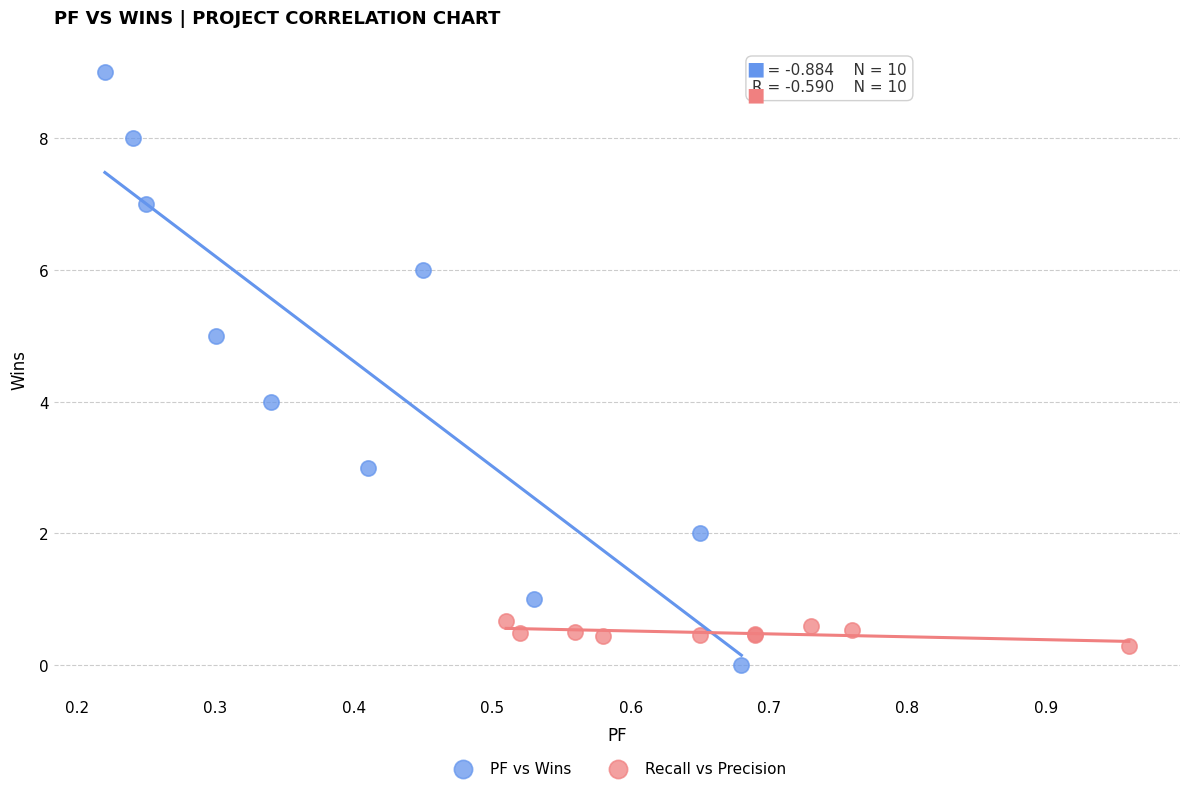

Which series contains the lowest Y value?

PF vs Wins